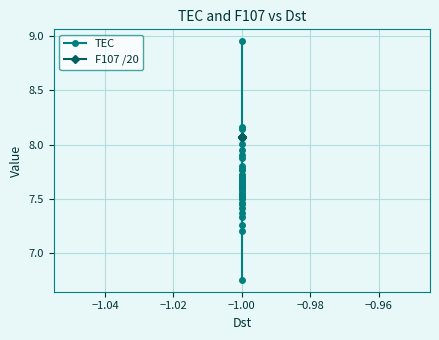

Which series changed the most between 21 and 32?

TEC